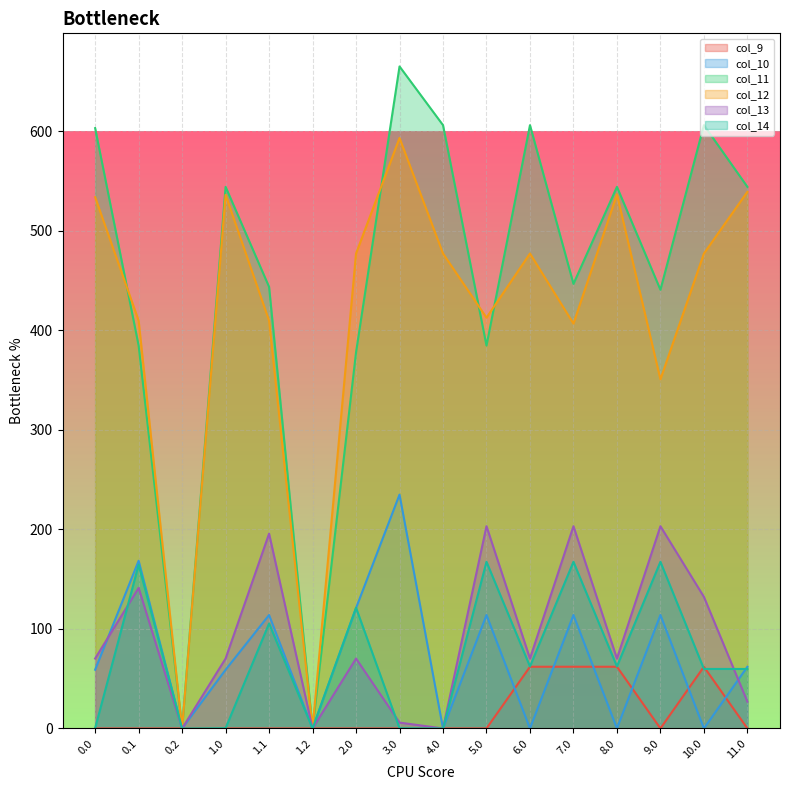

Where is the first local minimum for col_12?

0.2